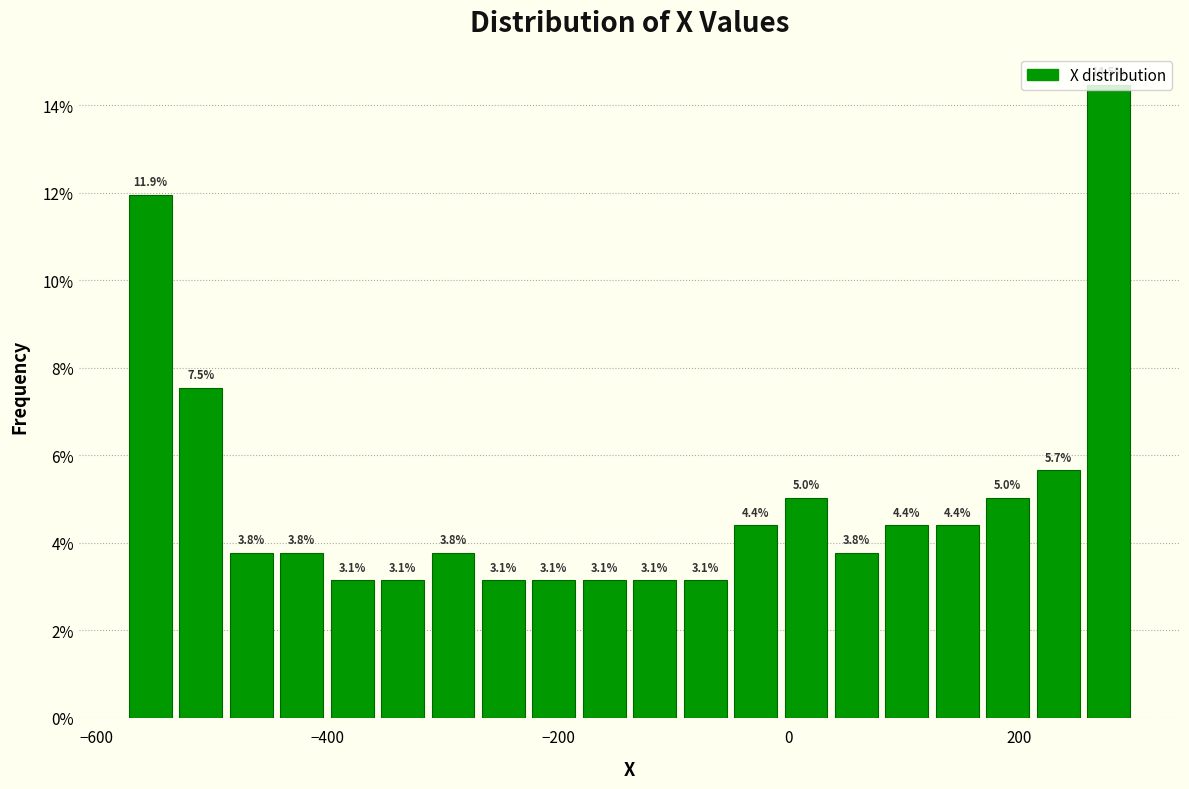

Read against the x-axis, roughly where is the centre of the tallest bar?

280